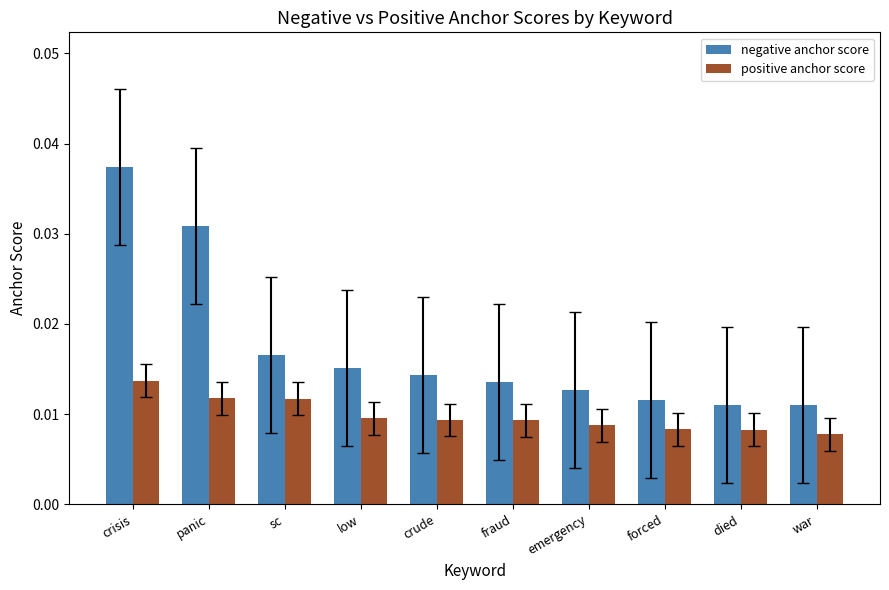

Rank the series by their maximum value, from lowest to highest.

positive anchor score, negative anchor score